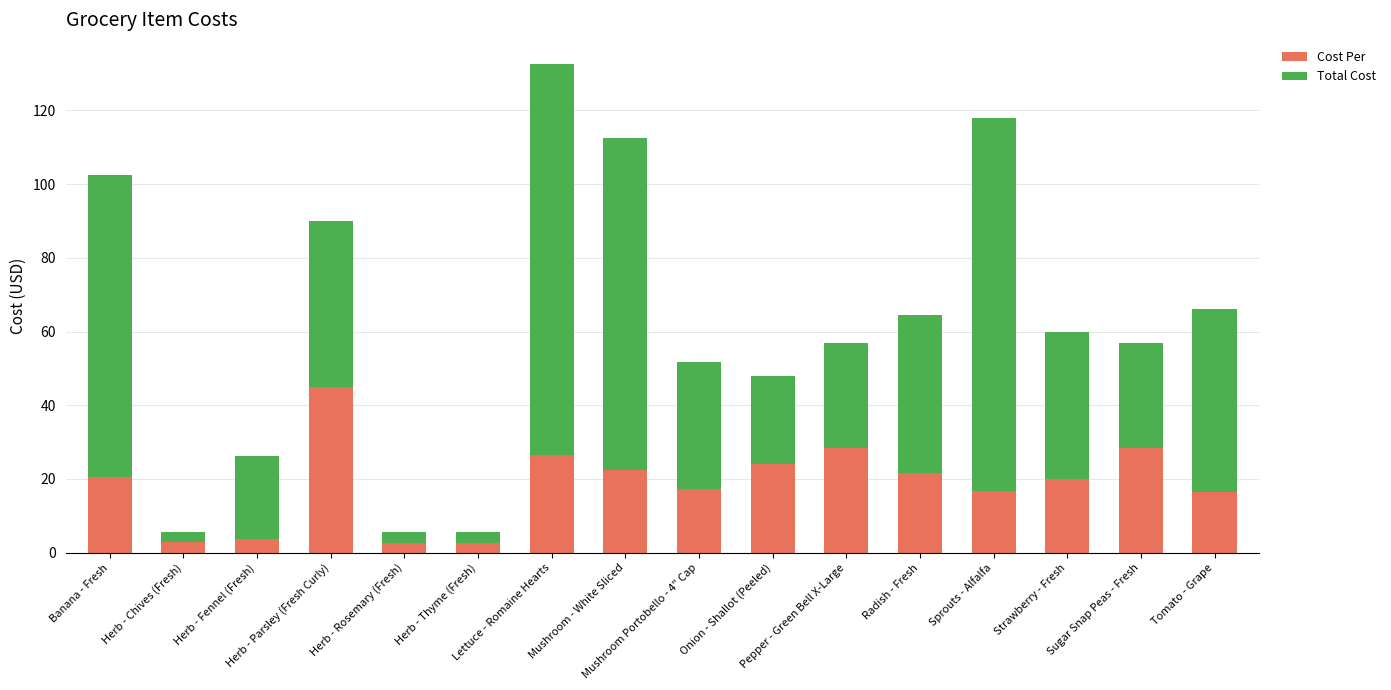

What is the minimum value for Cost Per?

2.8